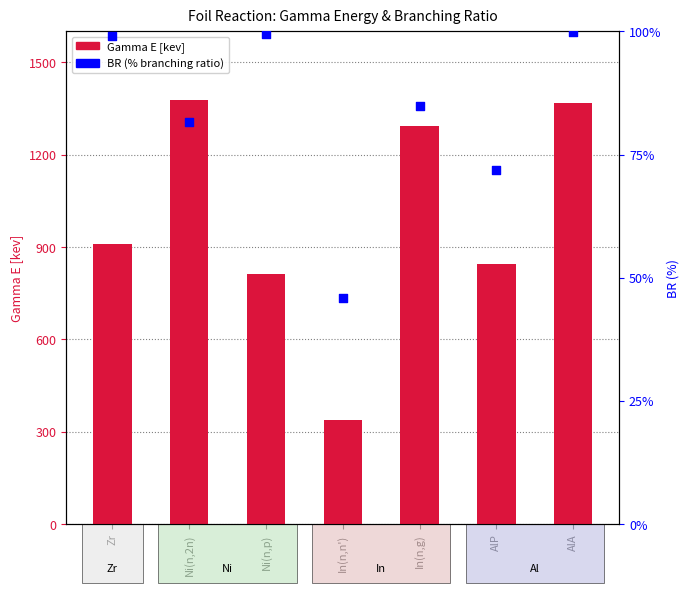

What are all the series names shown in the legend?

Gamma E [kev], BR